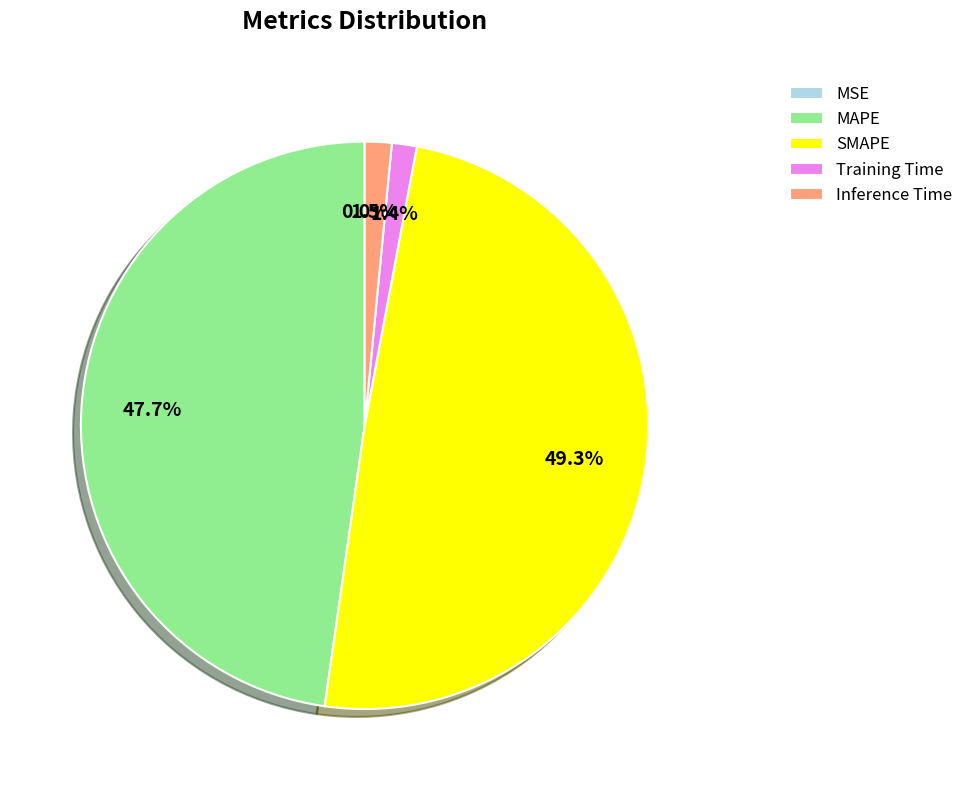

Is there any slice that represents more than half of the pie?

No